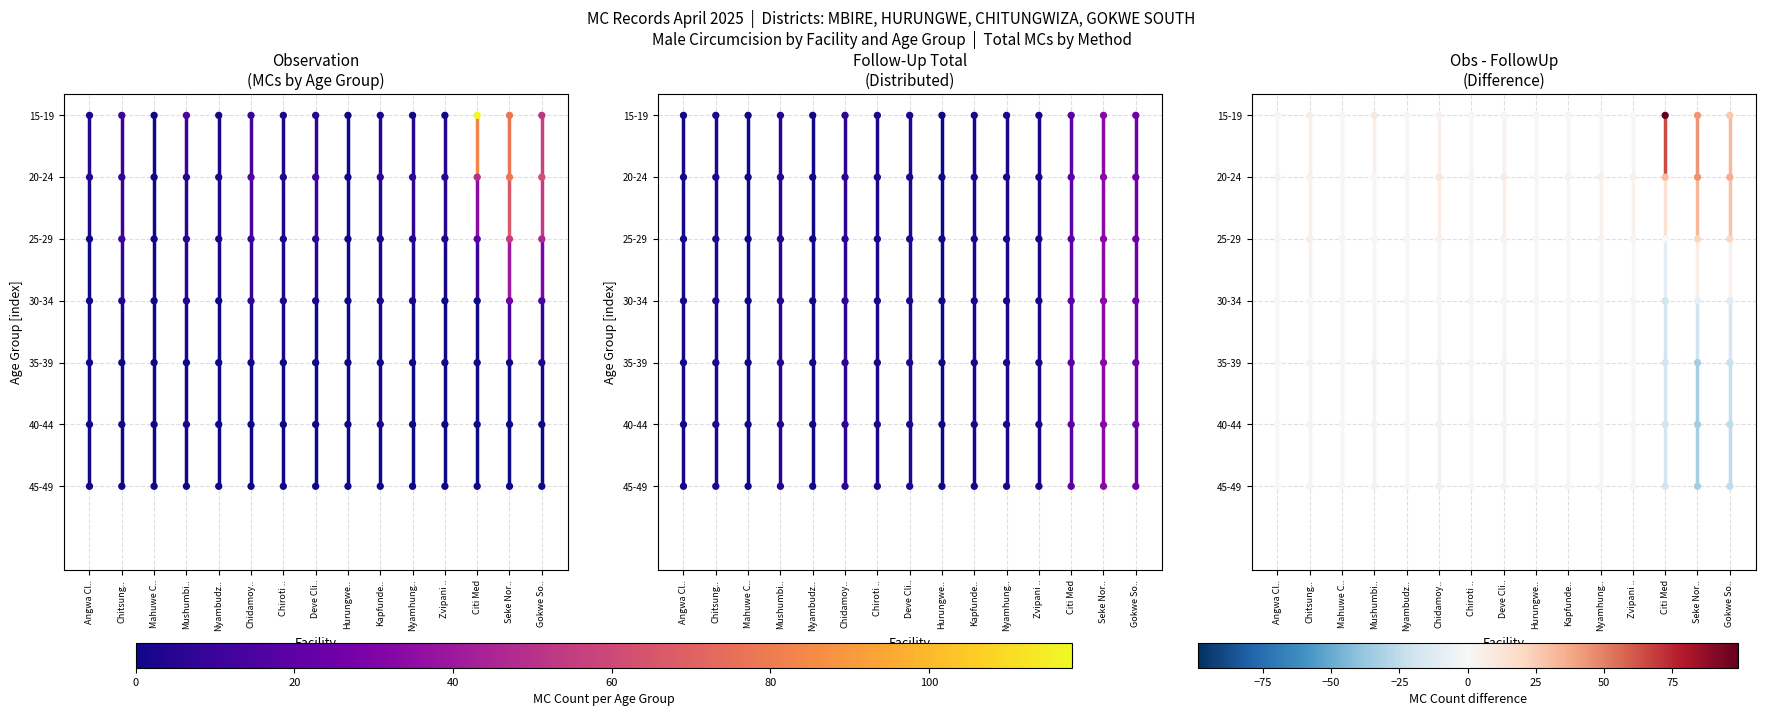

What is the difference between the maximum and second lowest values?

14.3